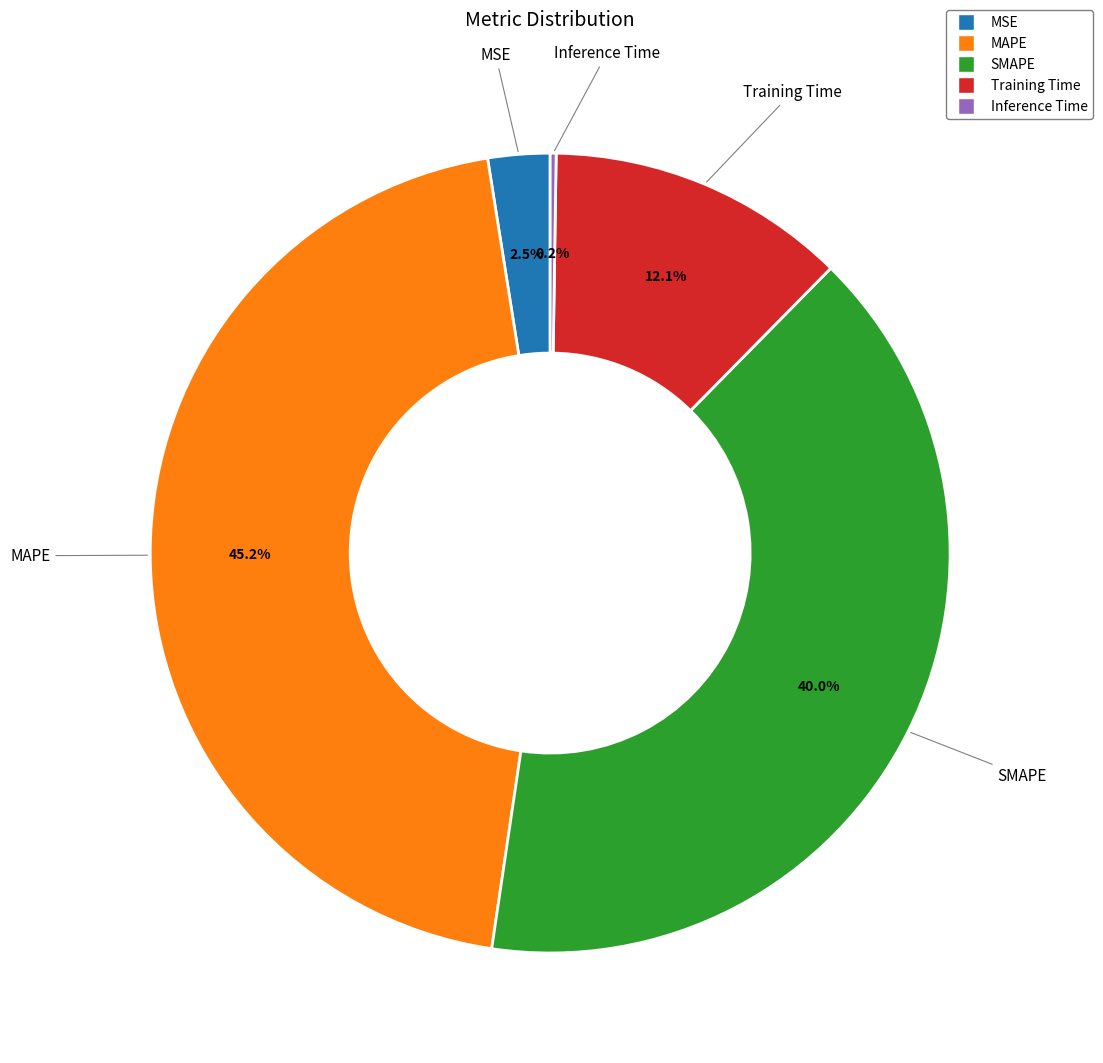

The Training Time slice represents 12% of the pie. True or false?

True